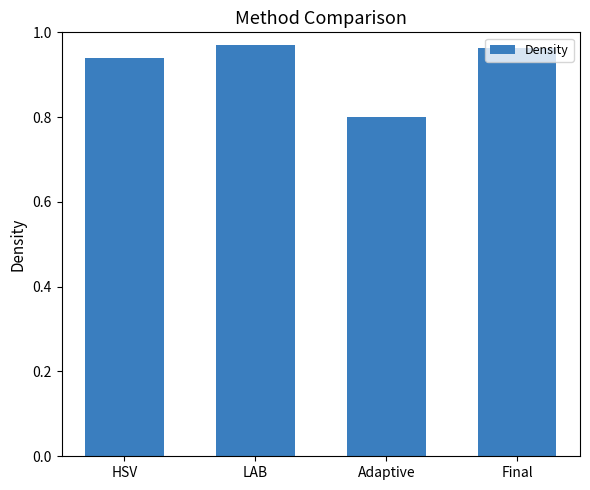

What is the change in value from HSV to Adaptive?

-0.1